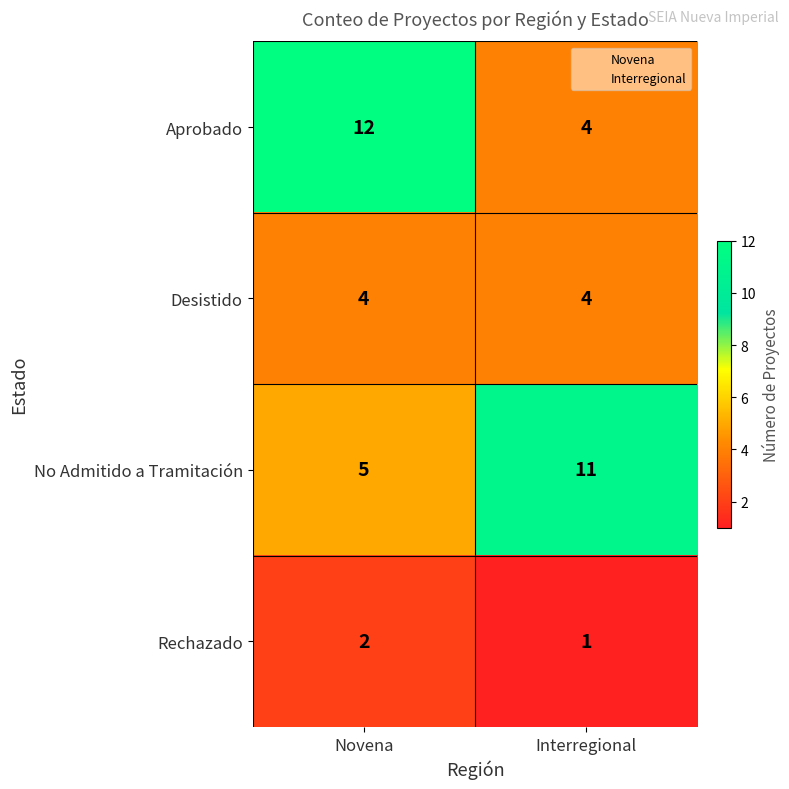

True or false: Aprobado has a value of 4 at Interregional.

True